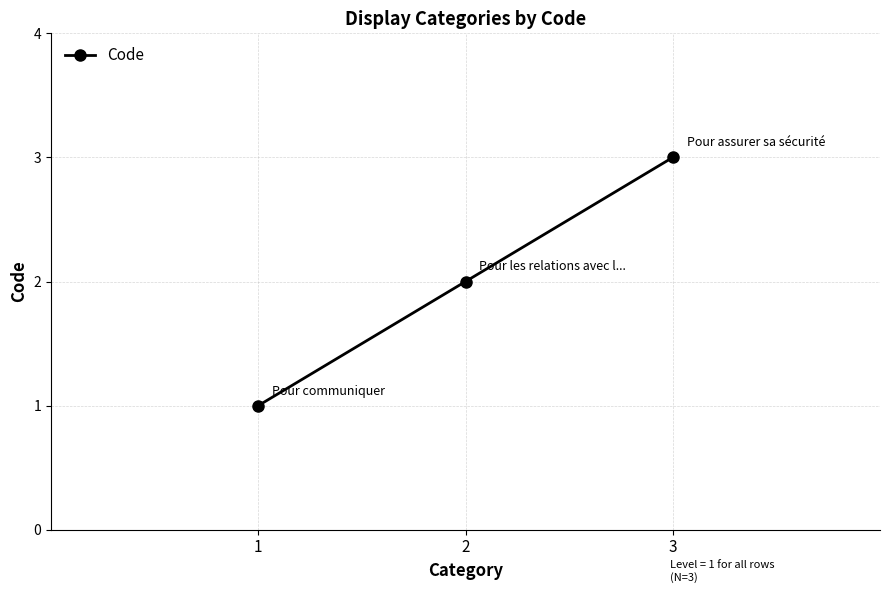

List the labels in order of value, smallest first.

1, 2, 3